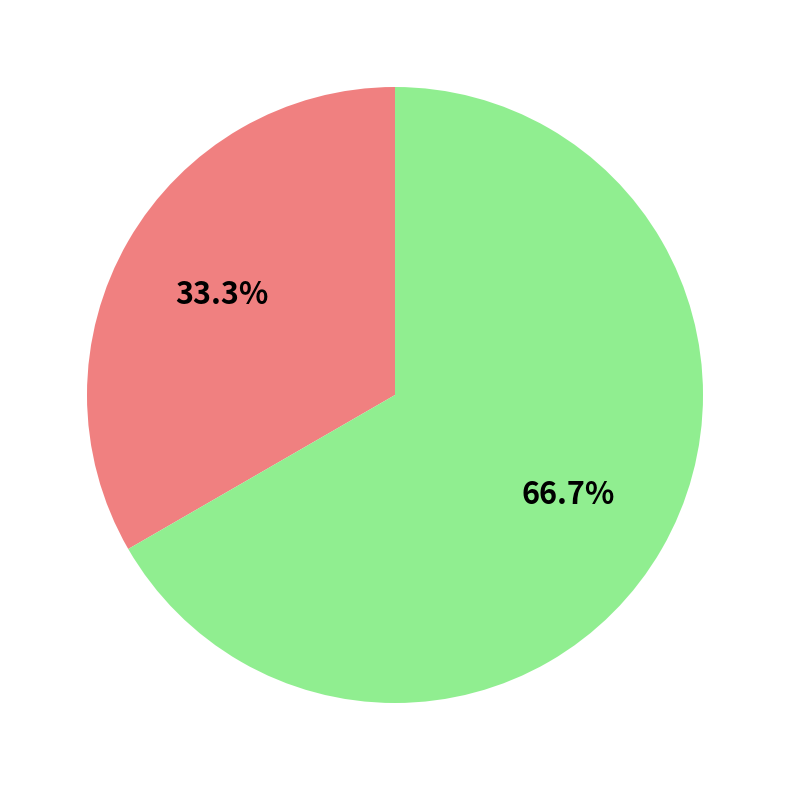

Is there any slice that represents more than half of the pie?

Yes